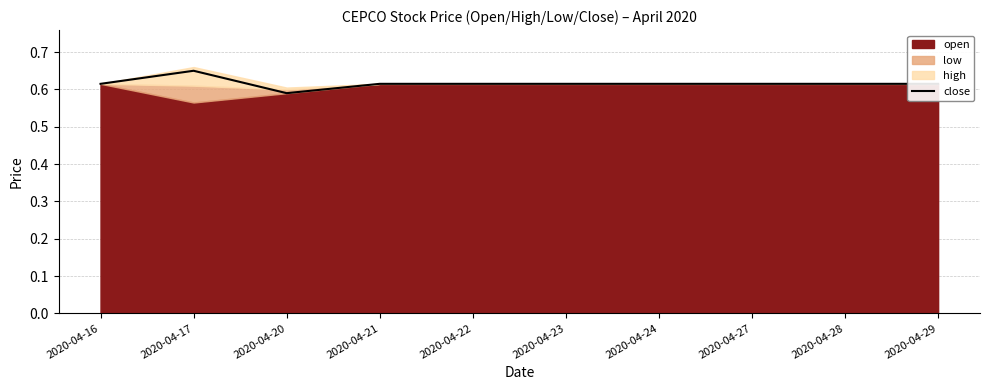

Rank the categories by value from highest to lowest.

2020-04-17, 2020-04-16, 2020-04-21, 2020-04-22, 2020-04-23, 2020-04-24, 2020-04-27, 2020-04-28, 2020-04-29, 2020-04-20